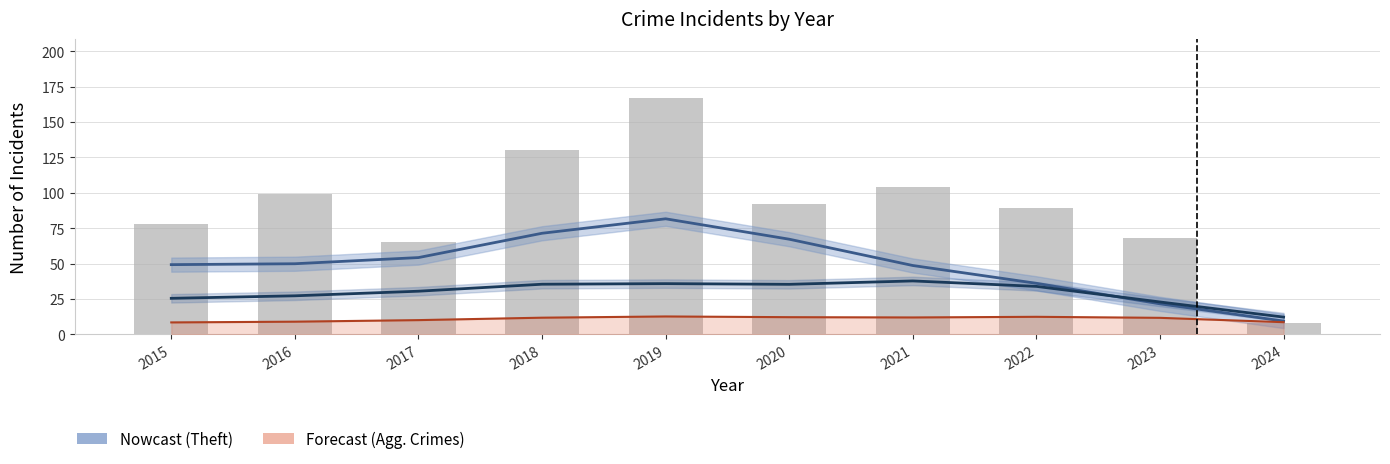

What is the sum of all Agg. Assault+Battery line values?

108.0